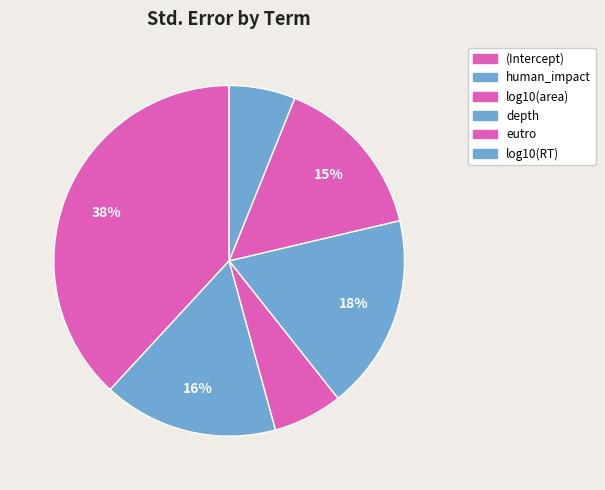

How many slices are in this pie chart?

6